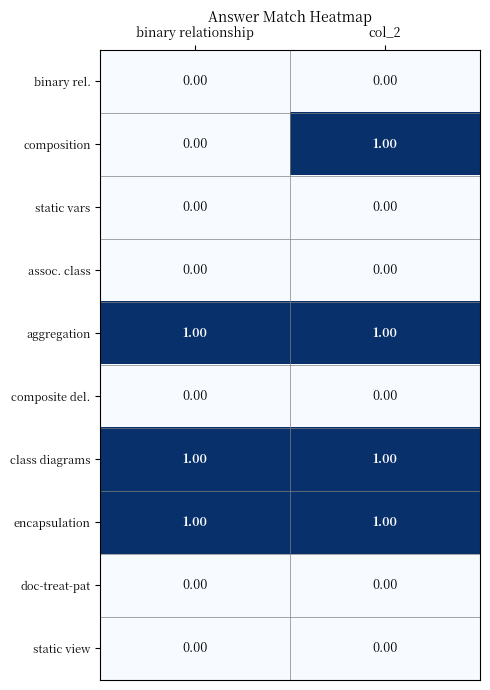

Which series has the widest spread of values?

composition